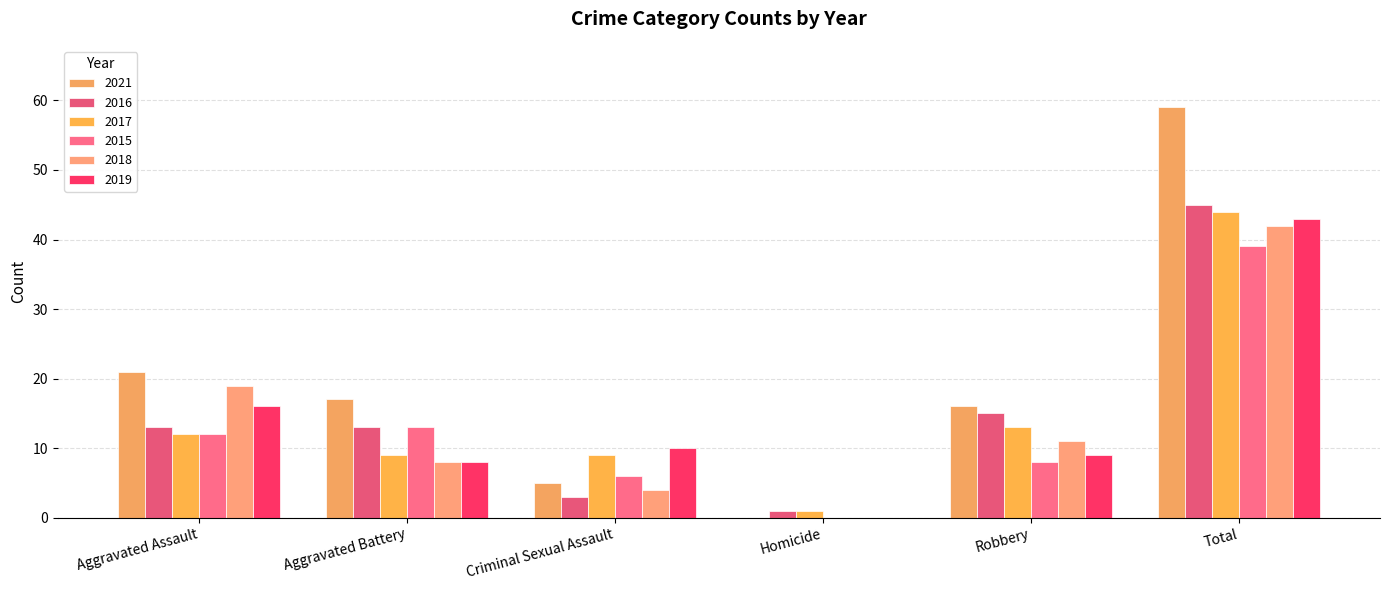

Are the bars grouped side by side (vs. stacked)?

Yes